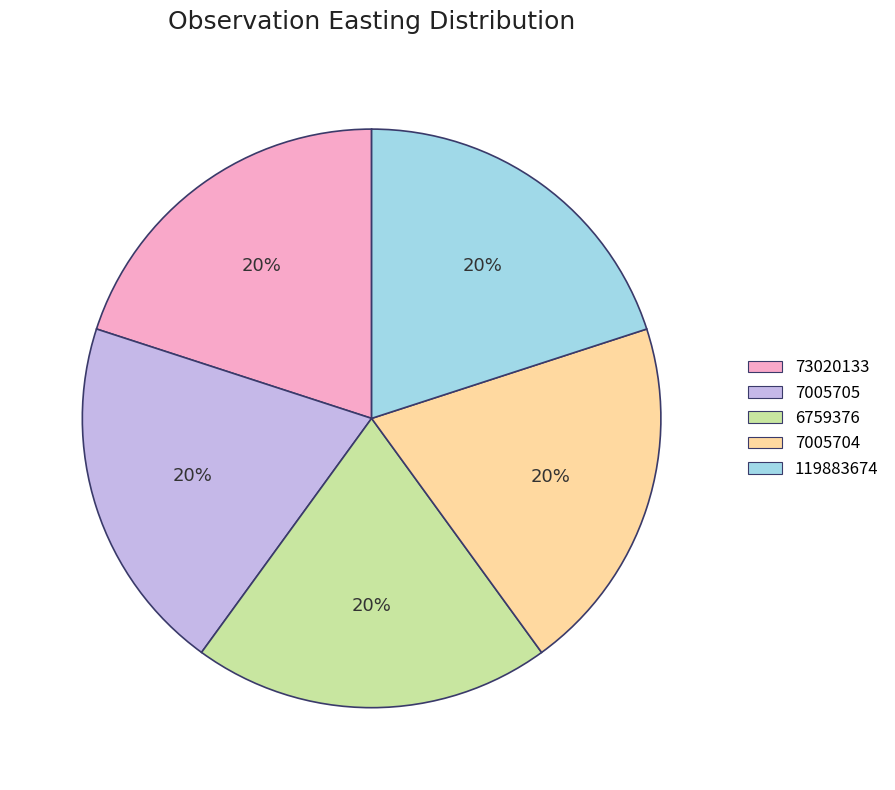

To the nearest percent, what percentage of the pie is 7005704?

20%